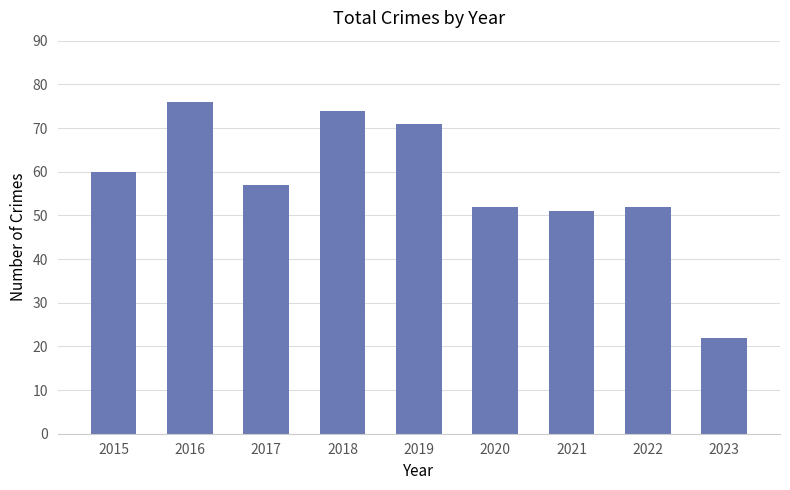

How many values are below 57?

4